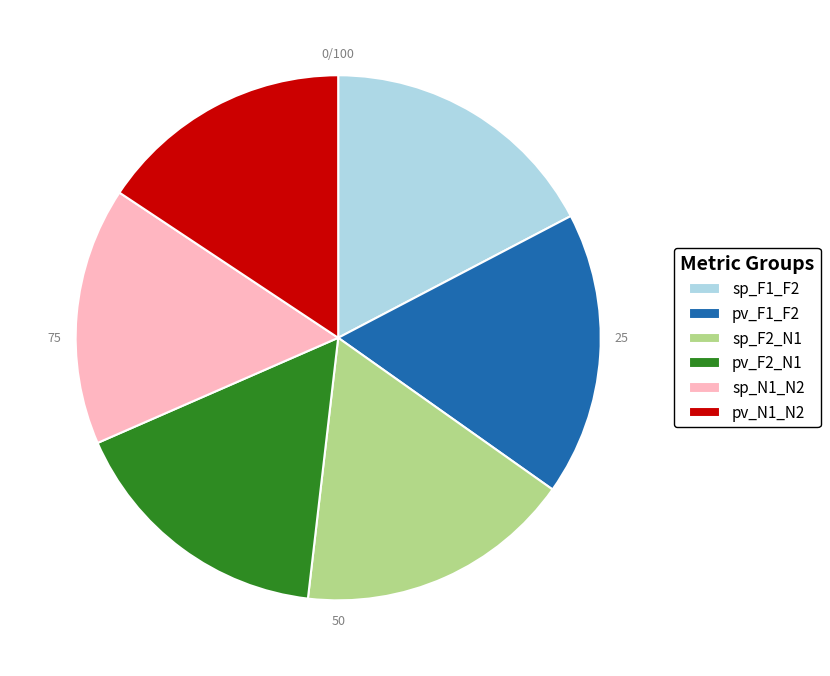

Do sp_N1_N2 and pv_F2_N1 together represent more than half of the pie?

No